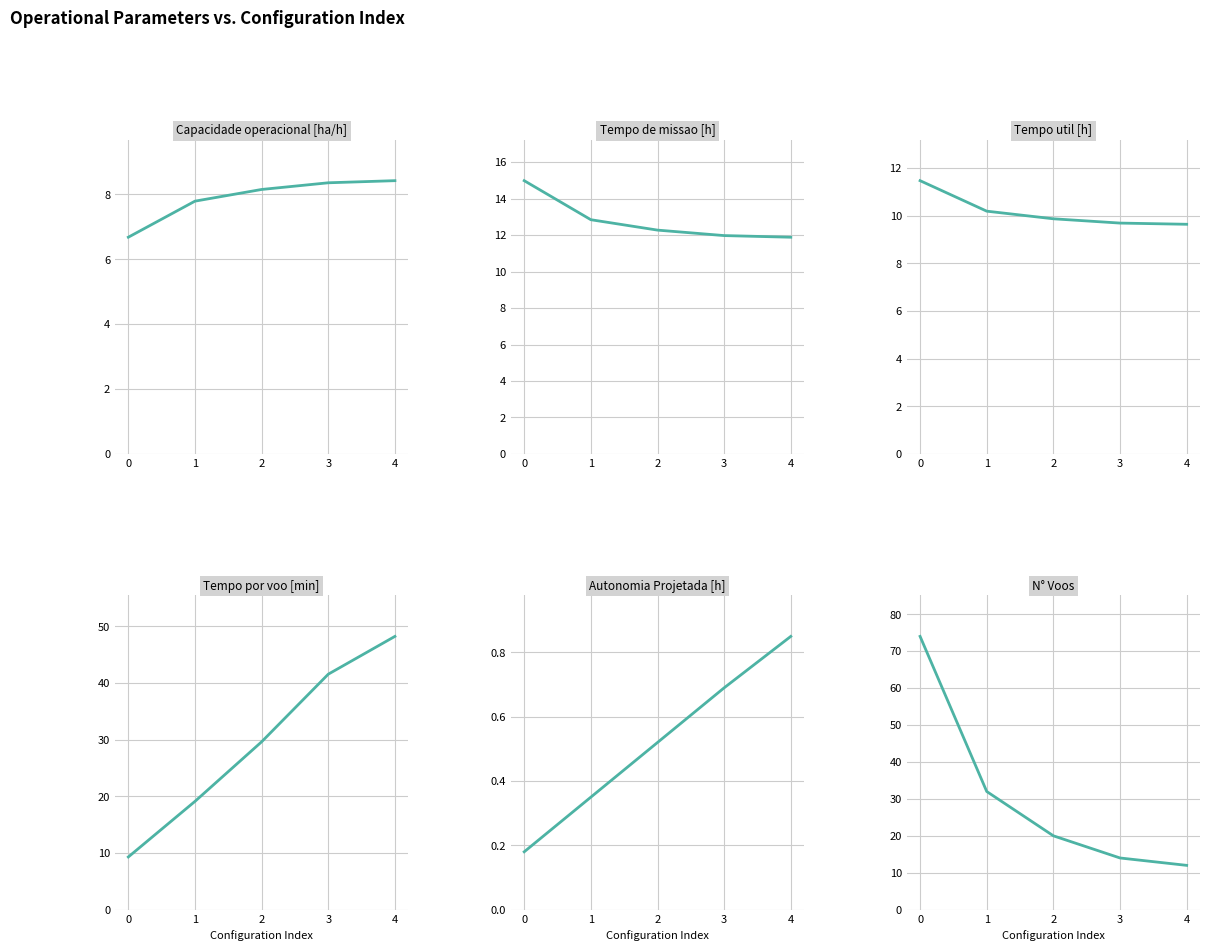

Reading right to left, what are all the values shown in this chart?

Capacidade operacional [ha/h]: 4=8.4	3=8.4	2=8.1	1=7.8	0=6.7
Tempo de missao [h]: 4=11.9	3=12.0	2=12.3	1=12.8	0=15.0
Tempo util [h]: 4=9.6	3=9.7	2=9.9	1=10.2	0=11.5
Tempo por voo [min]: 4=48.2	3=41.5	2=29.6	1=19.1	0=9.3
Autonomia Projetada [h]: 4=0.8	3=0.7	2=0.5	1=0.3	0=0.2
N° Voos: 4=12.0	3=14.0	2=20.0	1=32.0	0=74.0